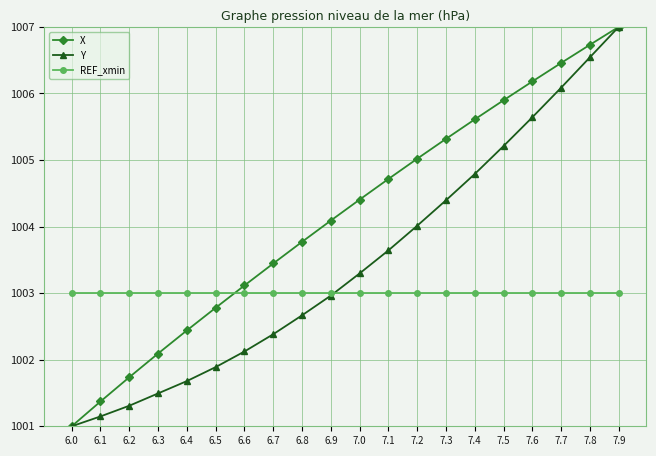

Which category has the highest value across all series?

7.9